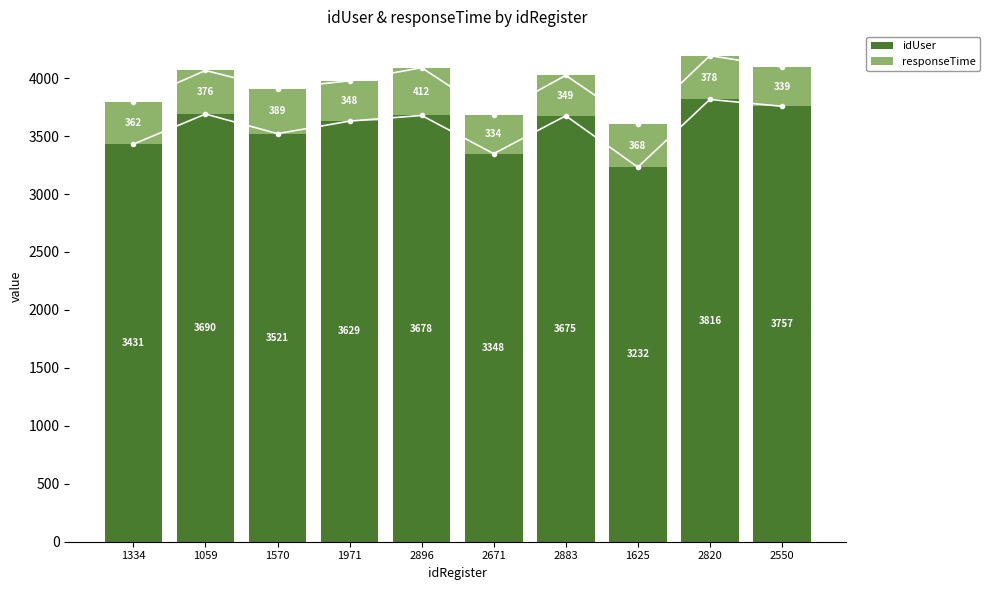

What is the total value across all series at 1059?

4066